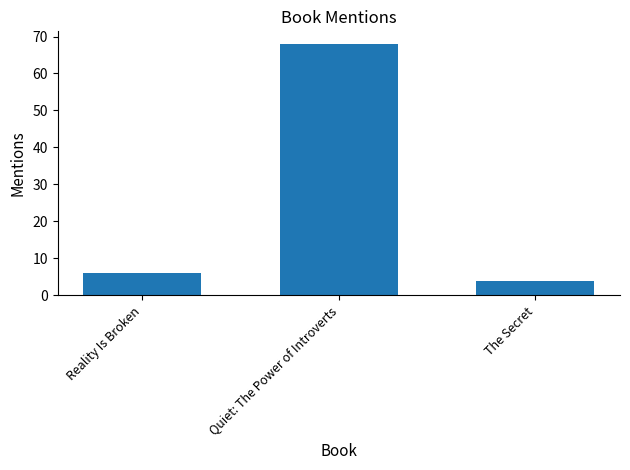

What is the difference between the maximum and minimum values?

64